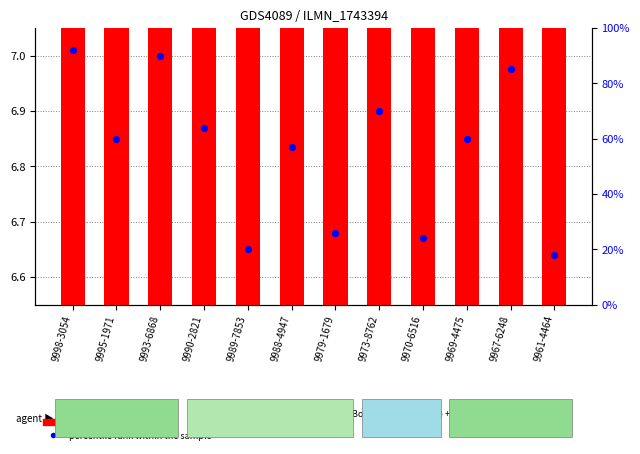

Which series contains the lowest Y value?

transformed count